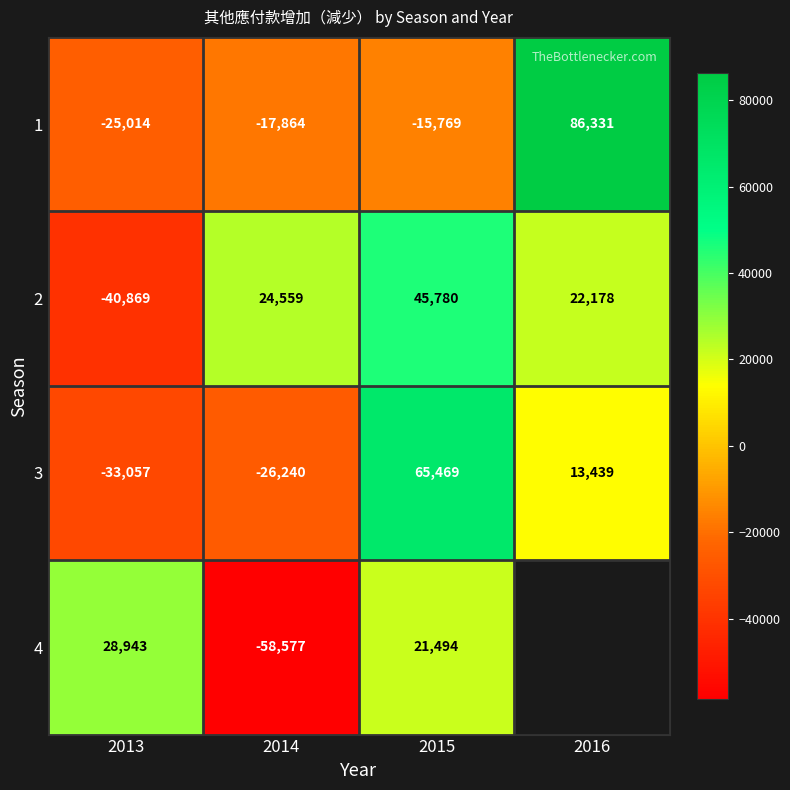

At 2013, list the series in order from largest to smallest.

4, 1, 3, 2